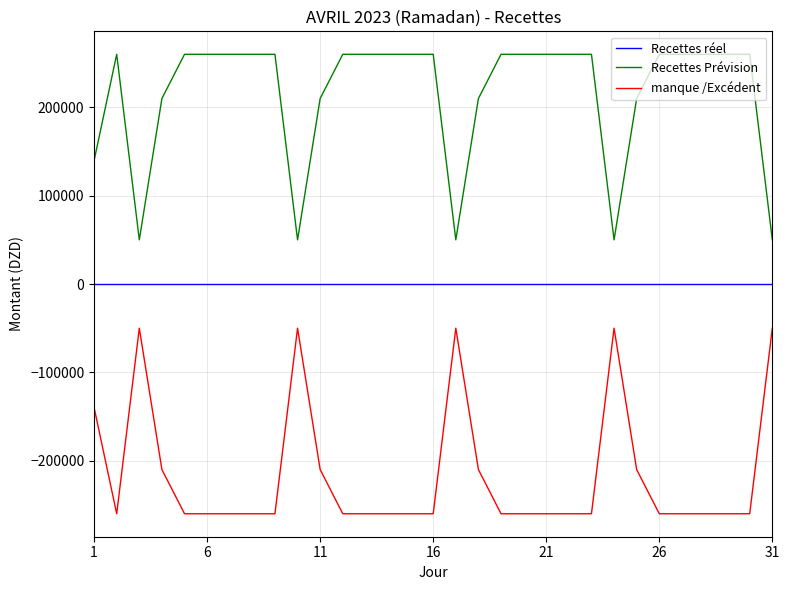

Which series has the largest total across all categories?

Recettes Prévision